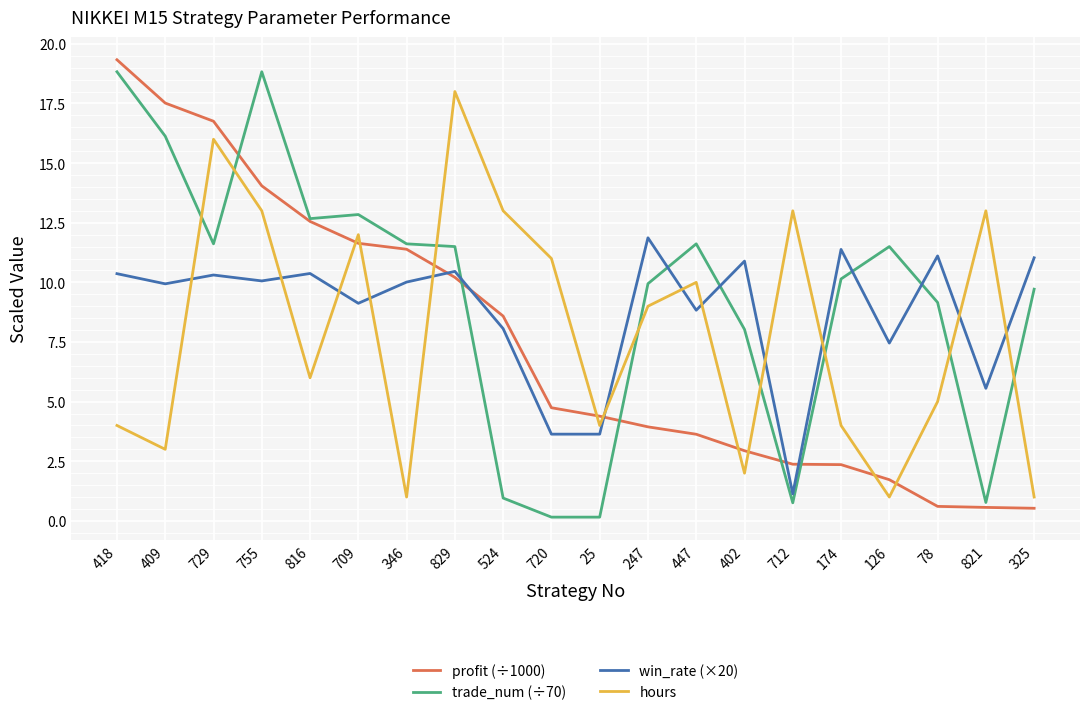

The value of win_rate (×20) at 720 is 3.6. True or false?

True